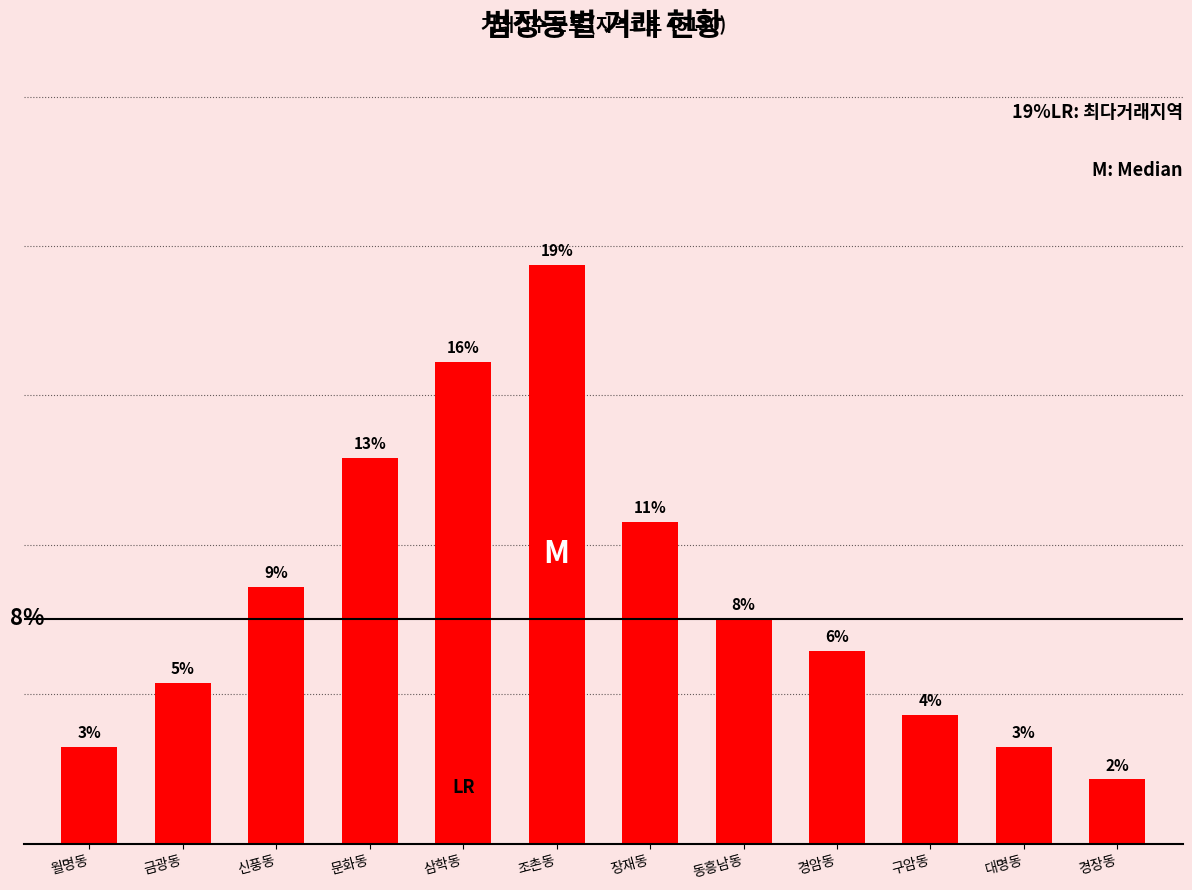

List the labels in order of value, largest first.

조촌동, 삼학동, 문화동, 장재동, 신풍동, 동흥남동, 경암동, 금광동, 구암동, 월명동, 대명동, 경장동